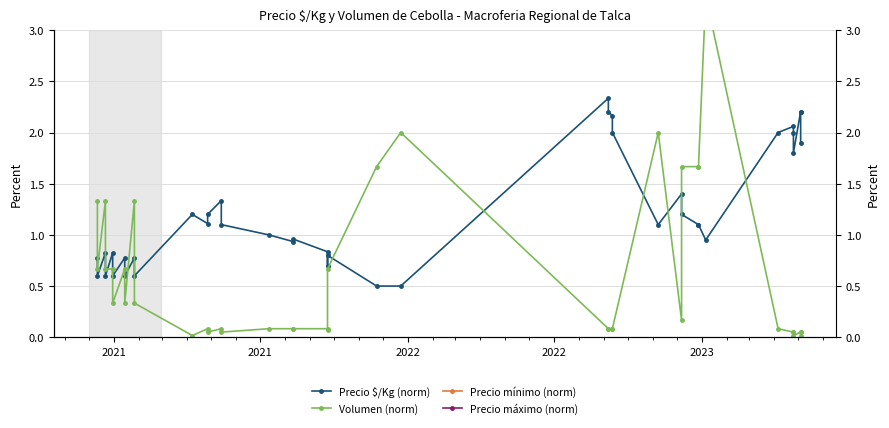

List the series in order of their peak value, lowest first.

Precio $/Kg (norm), Volumen (norm), Precio mínimo (norm), Precio máximo (norm)